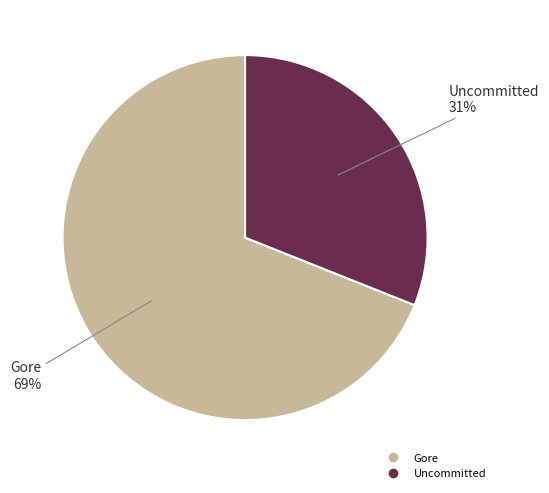

Is there a majority slice in this chart?

Yes